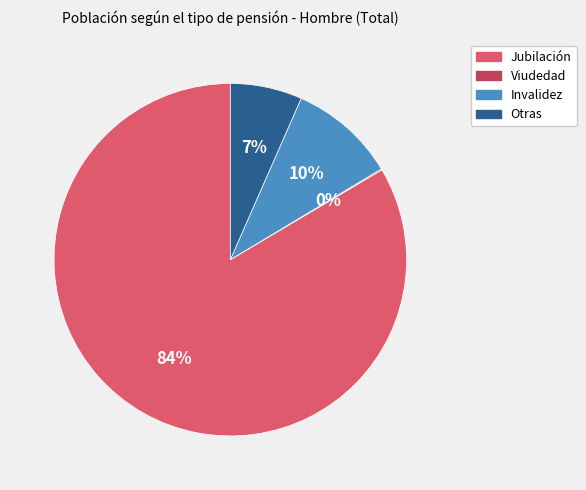

Between Otras and Jubilación, which is larger?

Jubilación